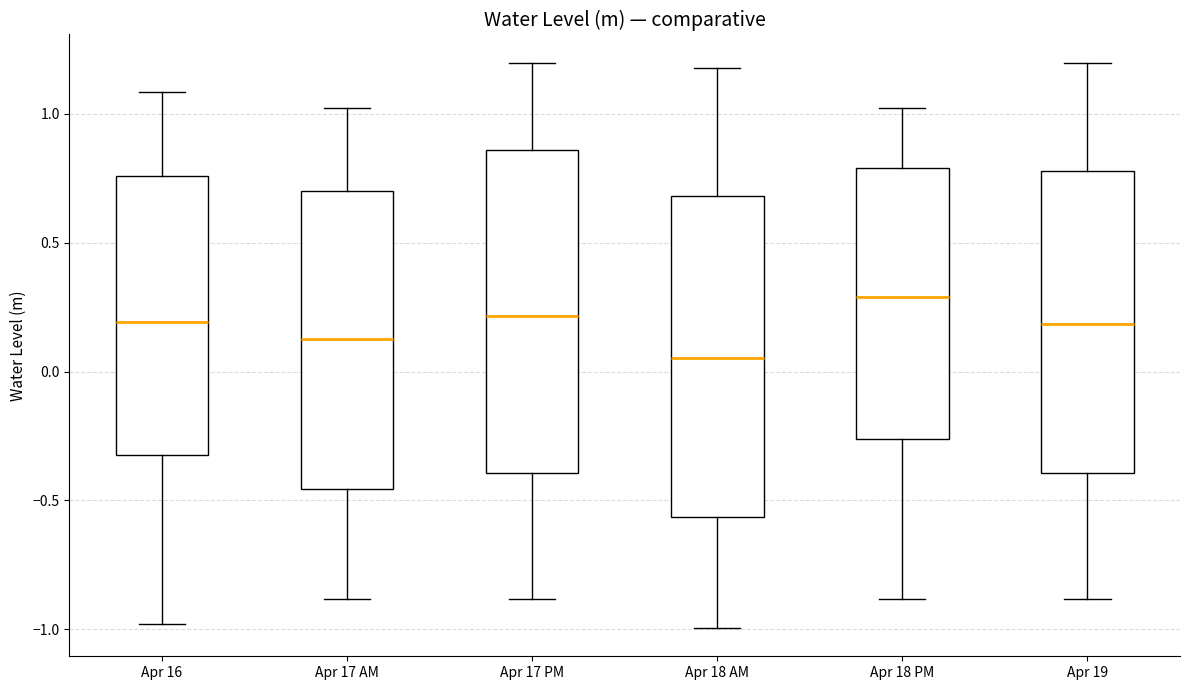

Reading left to right, transcribe this box plot: for each box, give where its median line is, the range the box spans, and where its two whiskers end, as read against the y-axis. The values are not printed on the chart, so give them approximately, as read against the axis.

Apr 16: median 0.20, box -0.30 to 0.75, whiskers -1.00 to 1.10
Apr 17 AM: median 0.15, box -0.45 to 0.70, whiskers -0.90 to 1.00
Apr 17 PM: median 0.20, box -0.40 to 0.85, whiskers -0.90 to 1.20
Apr 18 AM: median 0.05, box -0.55 to 0.70, whiskers -1.00 to 1.20
Apr 18 PM: median 0.30, box -0.25 to 0.80, whiskers -0.90 to 1.00
Apr 19: median 0.20, box -0.40 to 0.80, whiskers -0.90 to 1.20